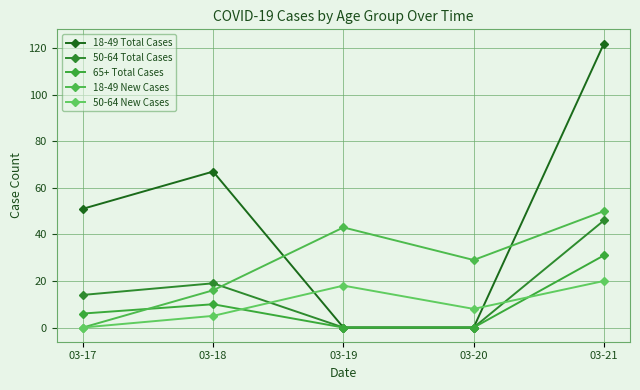

What is the difference between the highest and lowest values at 03-20?

29